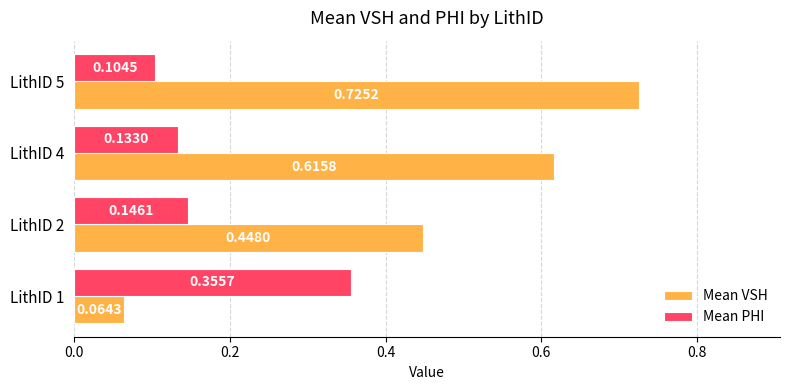

What is the average value of the Mean VSH series?

0.5